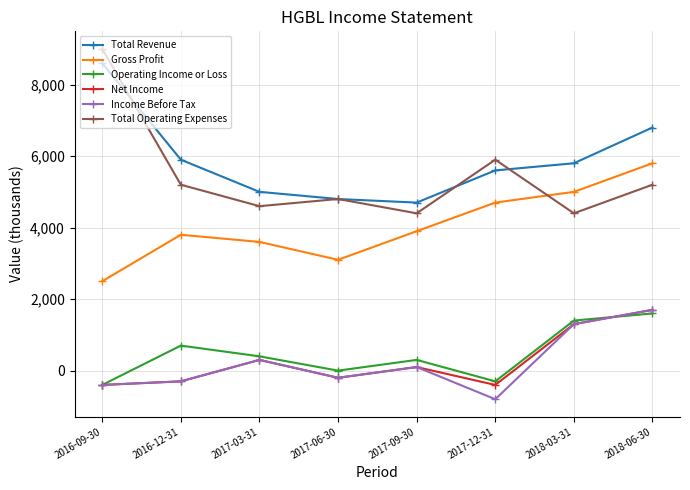

What is the spread (max minus min) of values at 2017-03-31?

4700